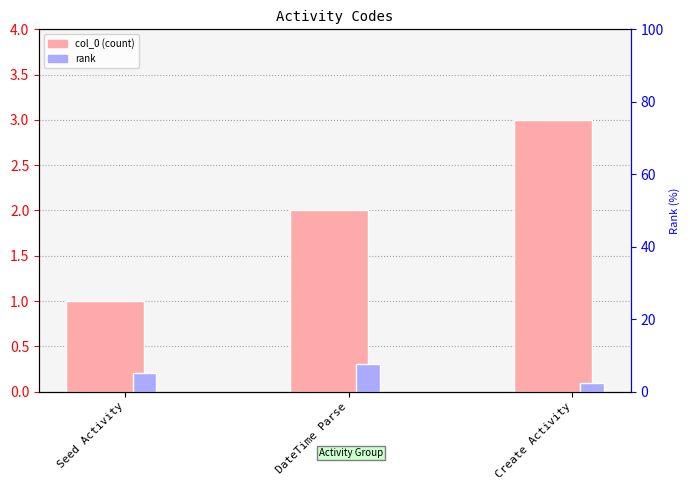

The rank series shows 0.1 at Create Activity. True or false?

True